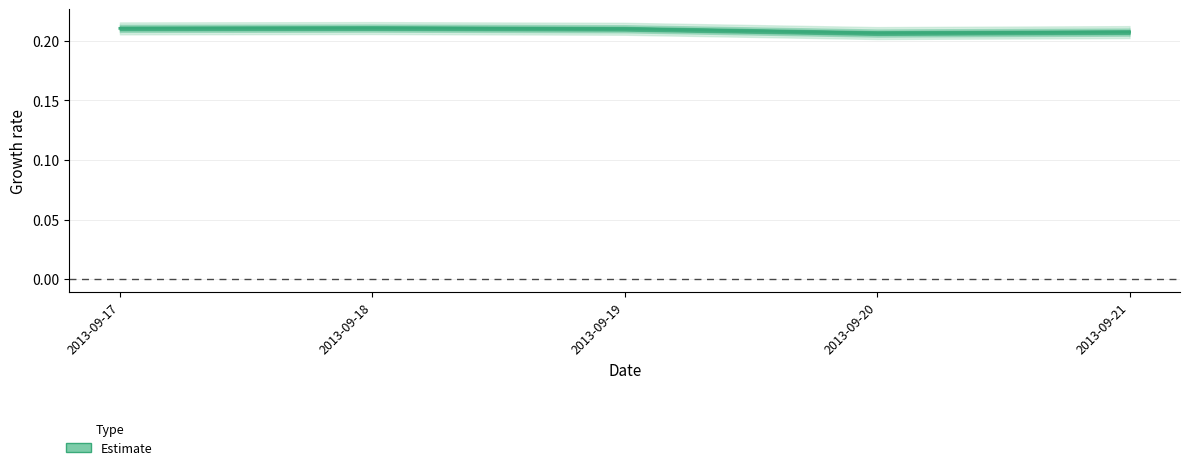

What is the minimum value shown in the chart?

0.2